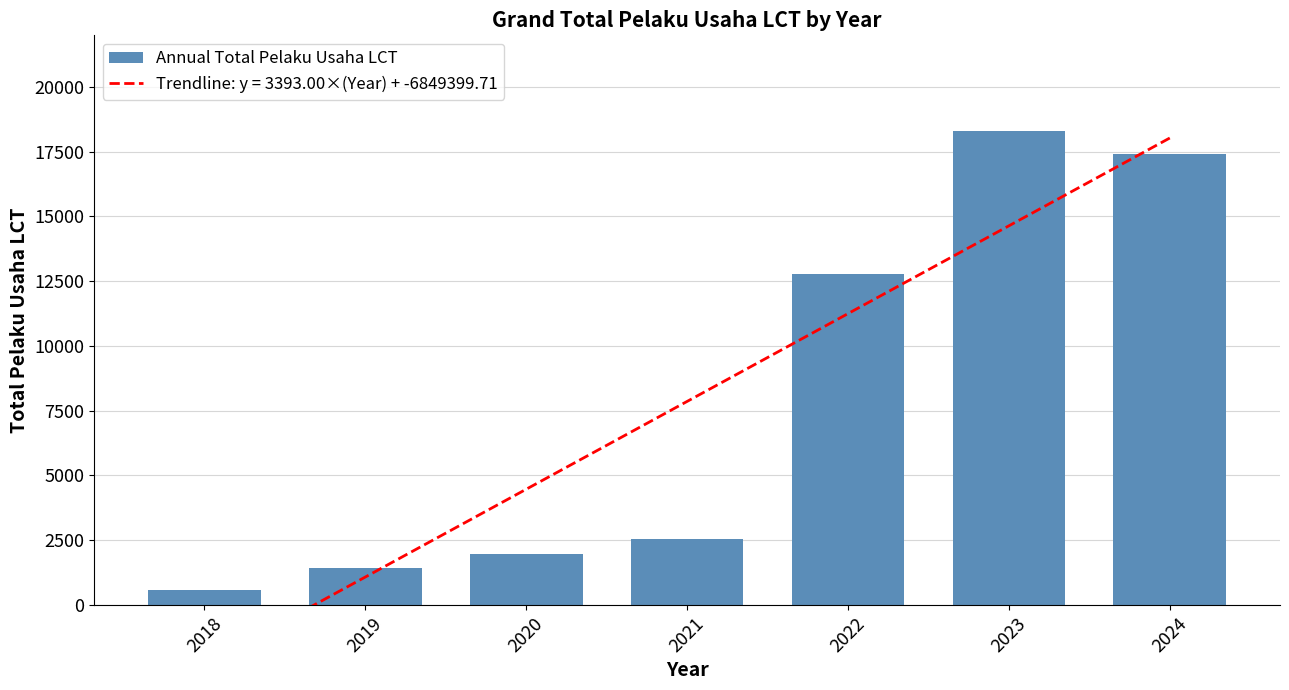

Where is the data nearest to the value 9441?

2022